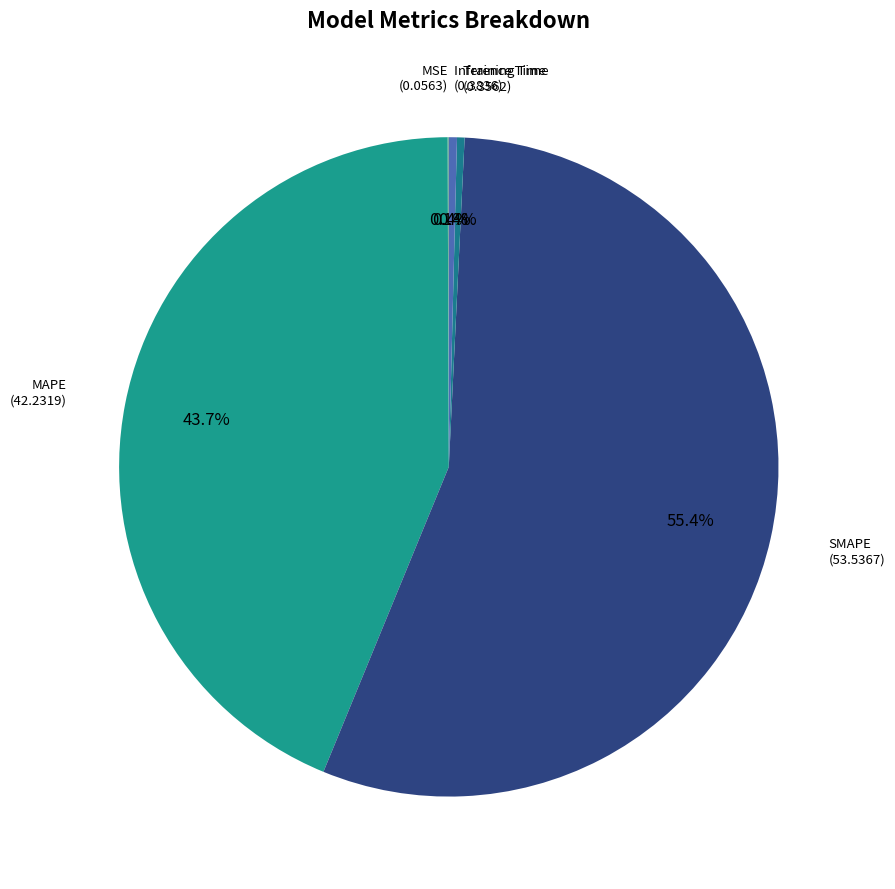

Which category has the smallest portion of the pie?

MSE